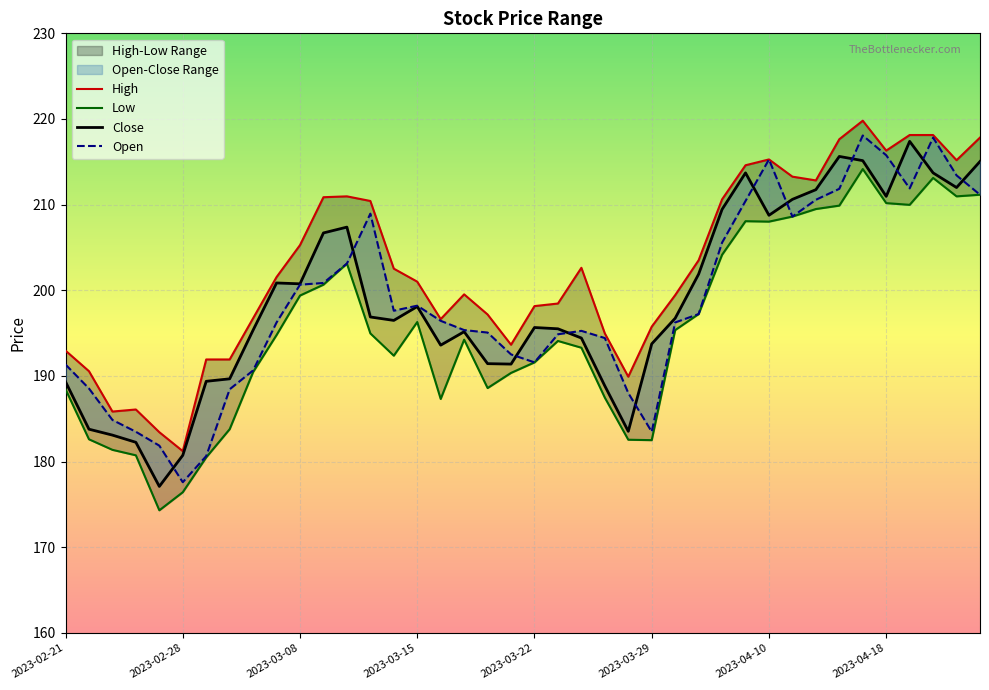

At 38, list the series in order from smallest to largest.

Low, Close, Open, High